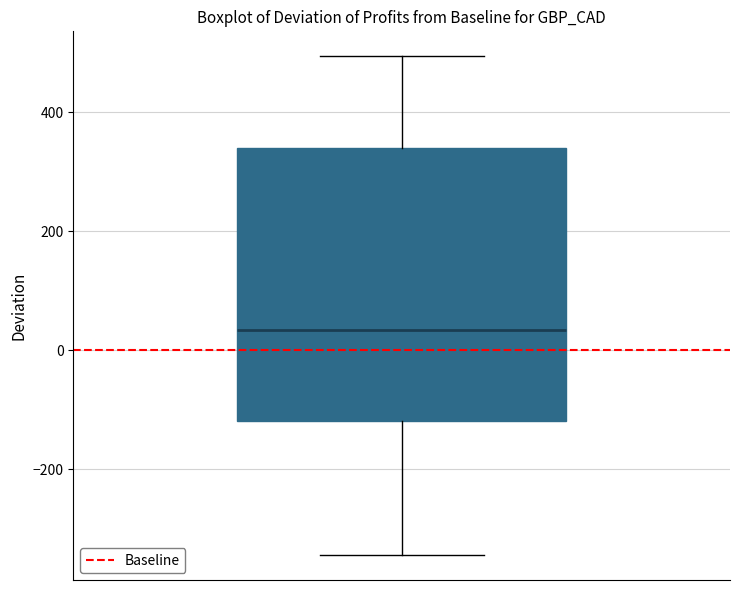

Where does the upper whisker of the box end on the y-axis? The values are not printed on the chart, so give them approximately, as read against the axis.

500